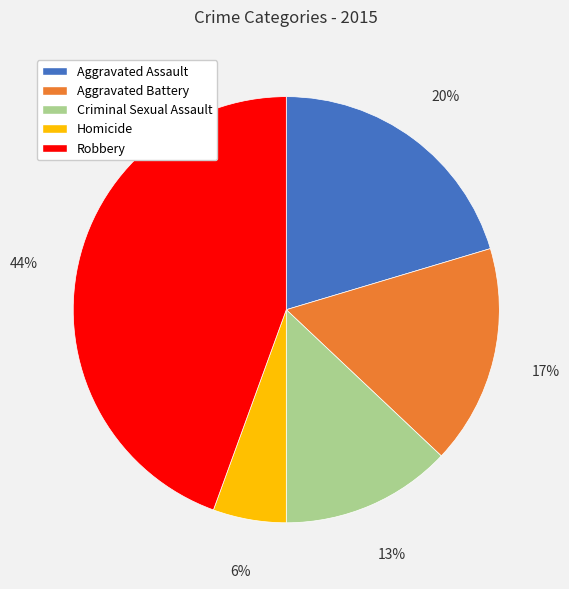

To the nearest percent, what is the difference between the Aggravated Assault and Criminal Sexual Assault slice percentages?

7%